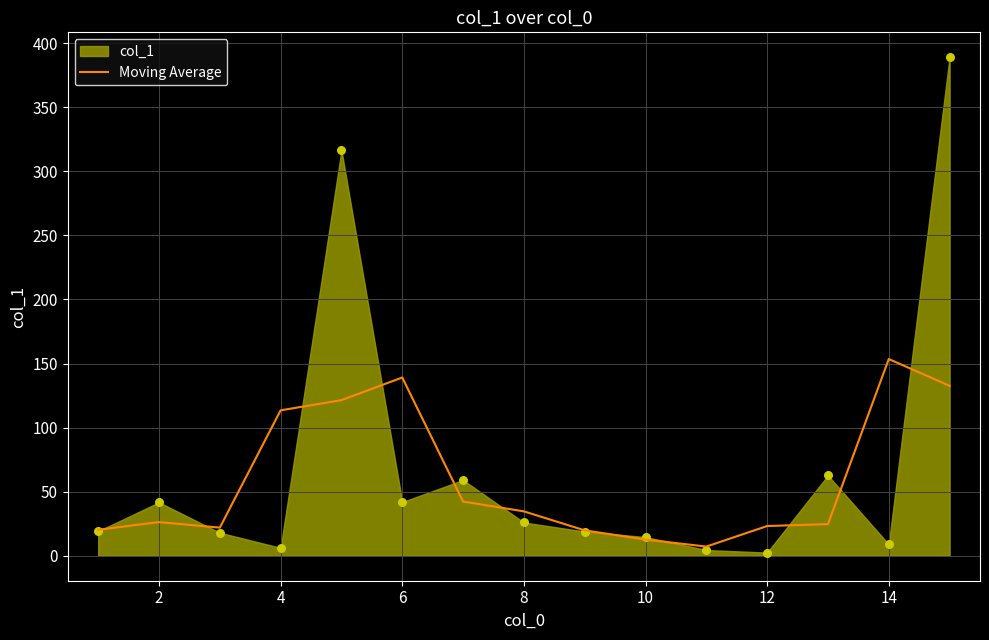

The value of Moving Average at 12 is 23.2. True or false?

True